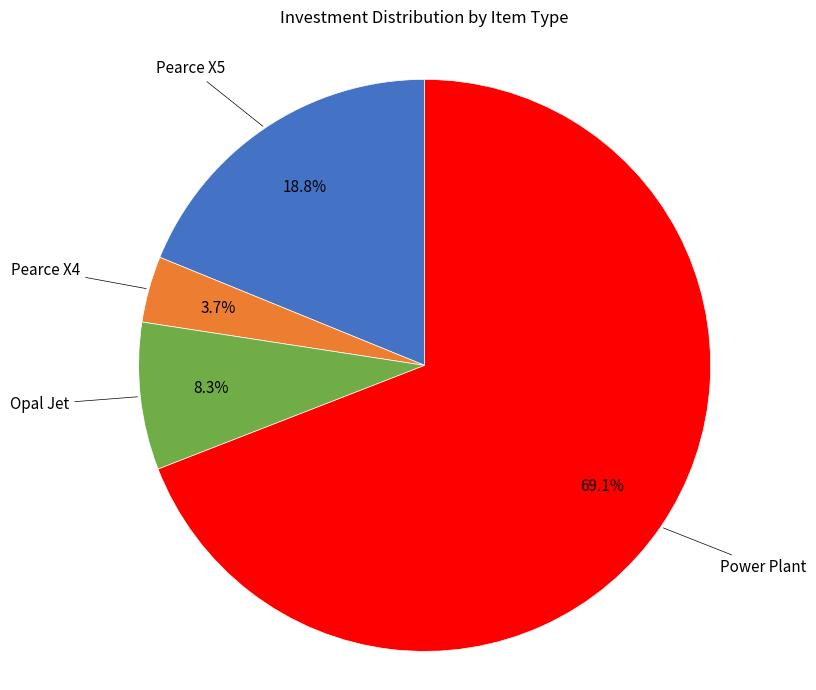

Does any single category account for the majority?

Yes